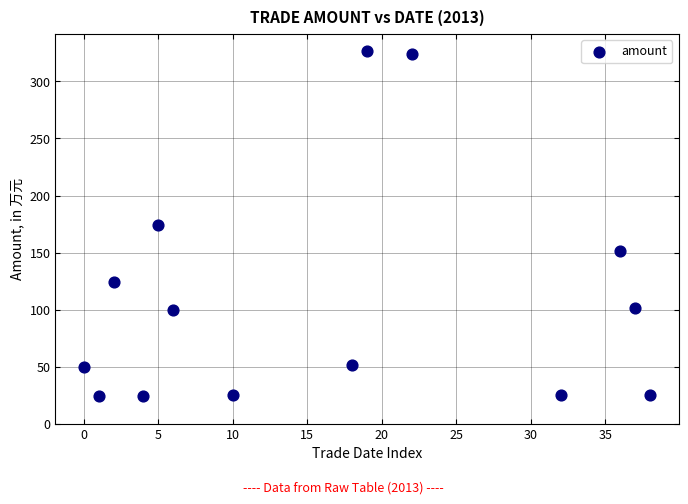

What is the range of Y values (max minus min)?

301.9